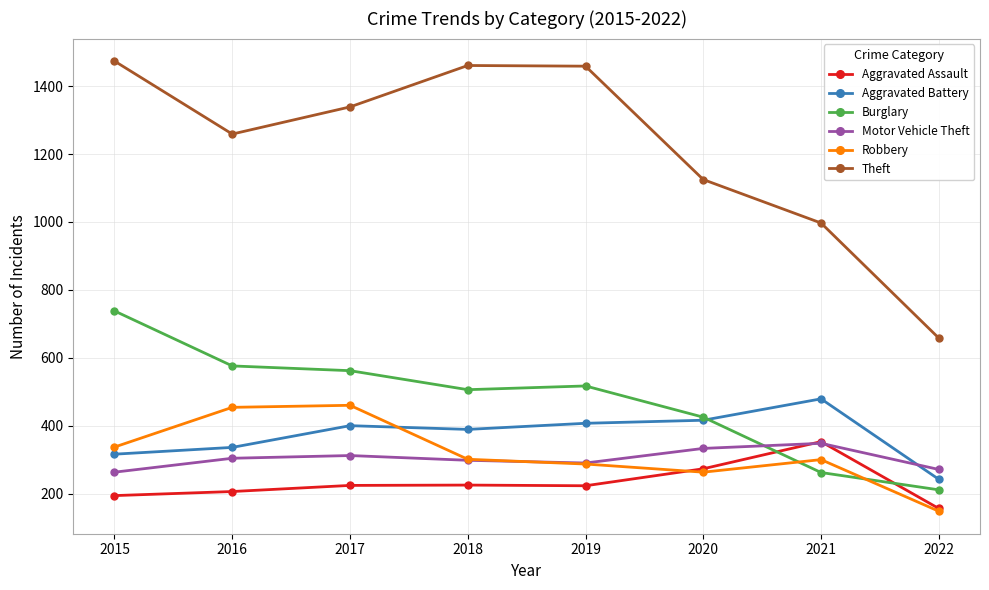

What is the sum of all Aggravated Assault values?

1854